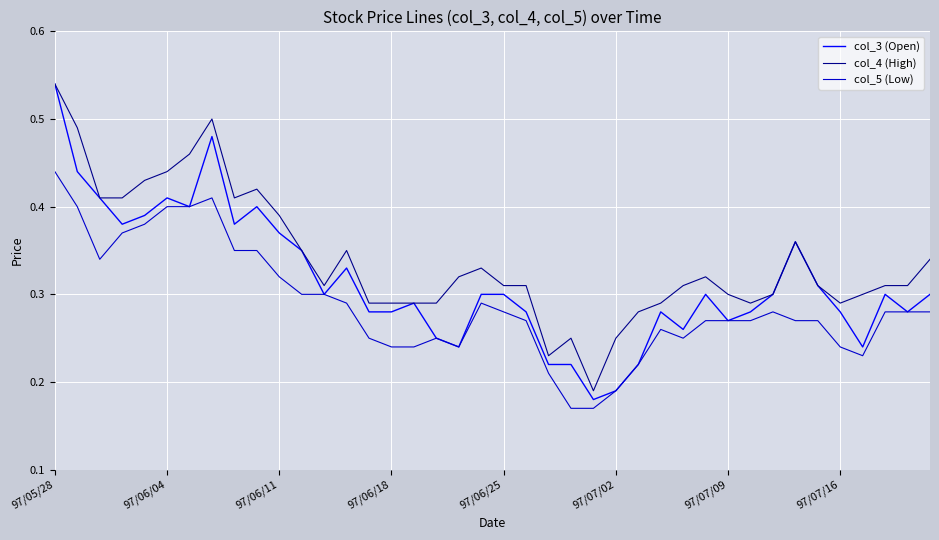

True or false: col_4 (High) and col_5 (Low) cross at least once.

False